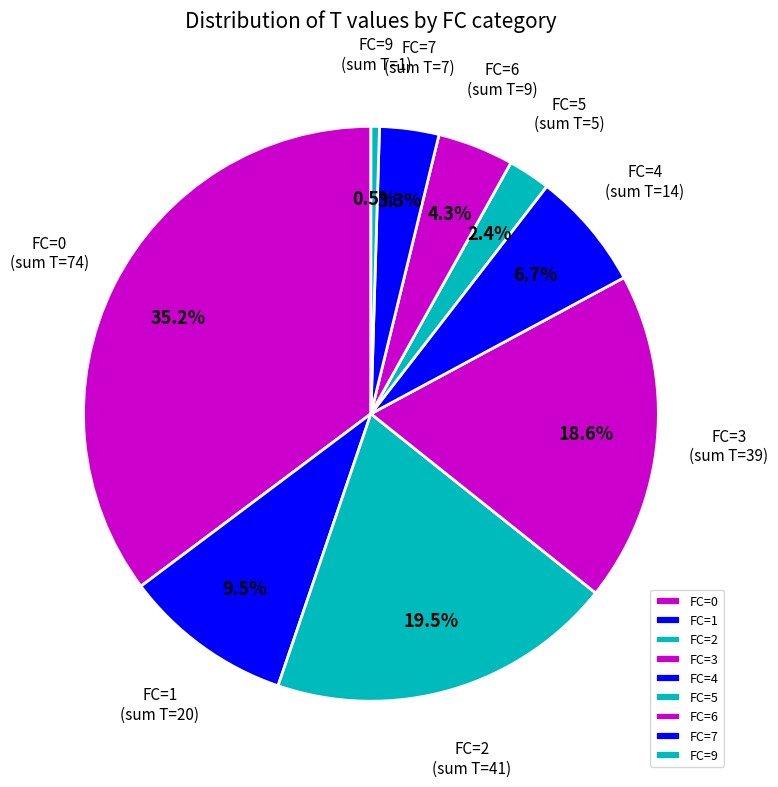

To the nearest percent, what is the difference between the FC=9 and FC=4 slice percentages?

6%